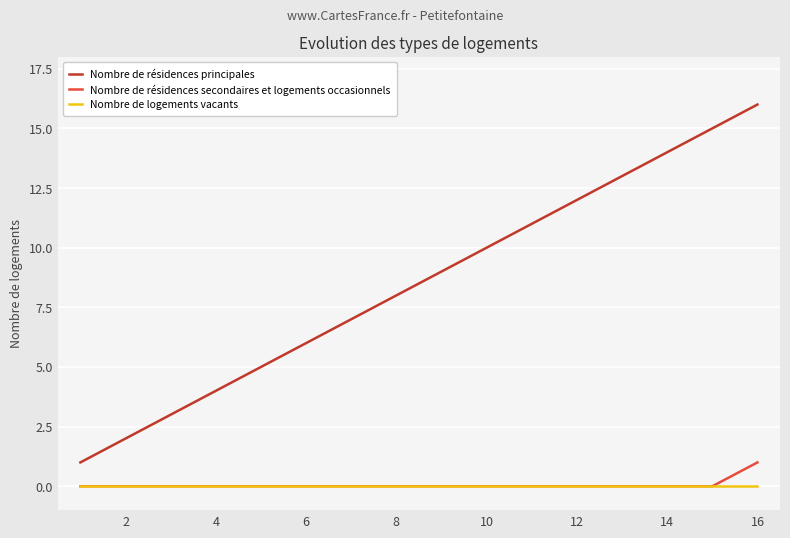

Which series has the largest range (max minus min)?

Nombre de résidences principales